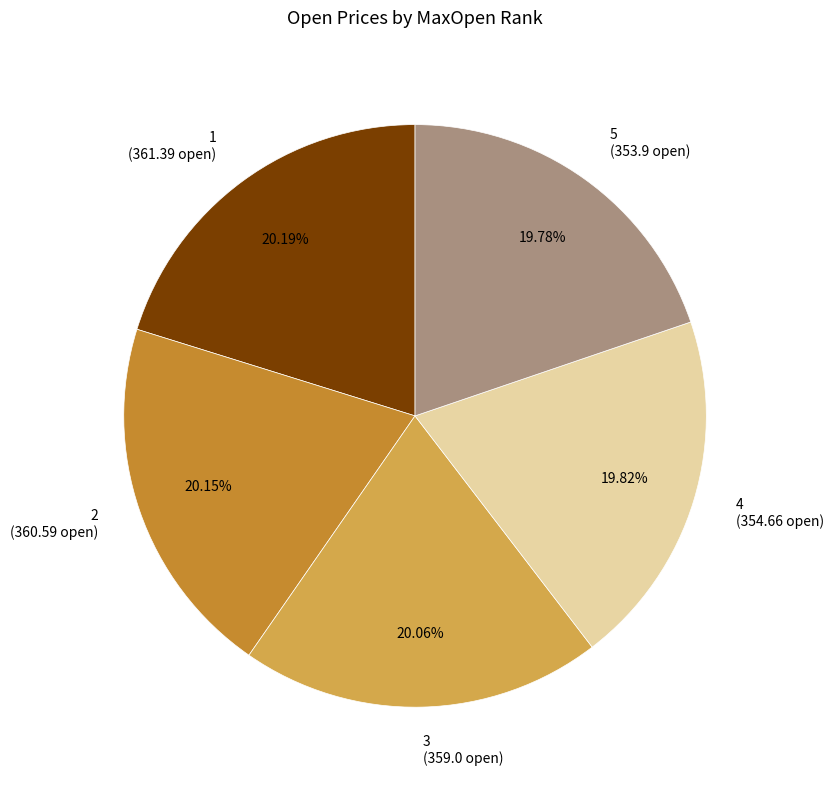

To the nearest percent, what portion does 4 represent?

20%